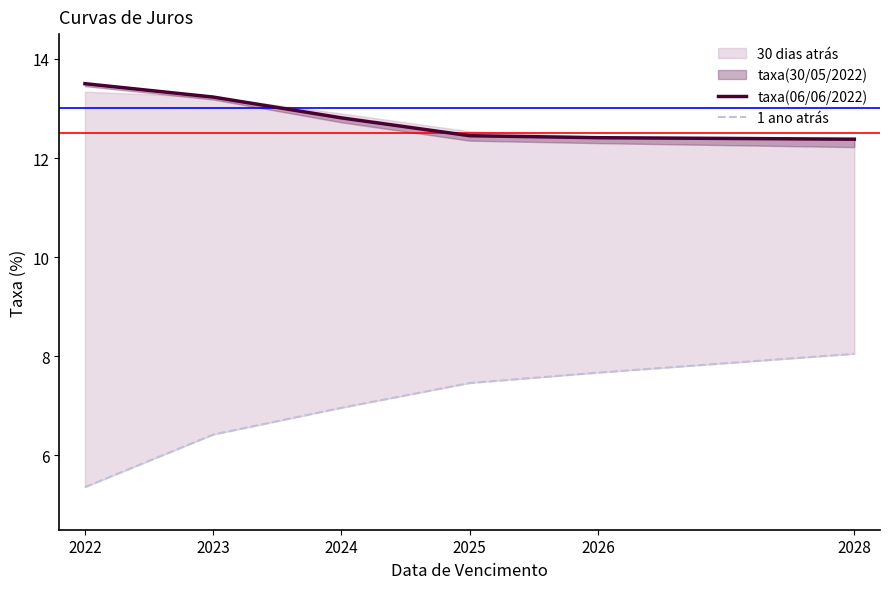

Read the taxa(06/06/2022) value at 2025.

12.4